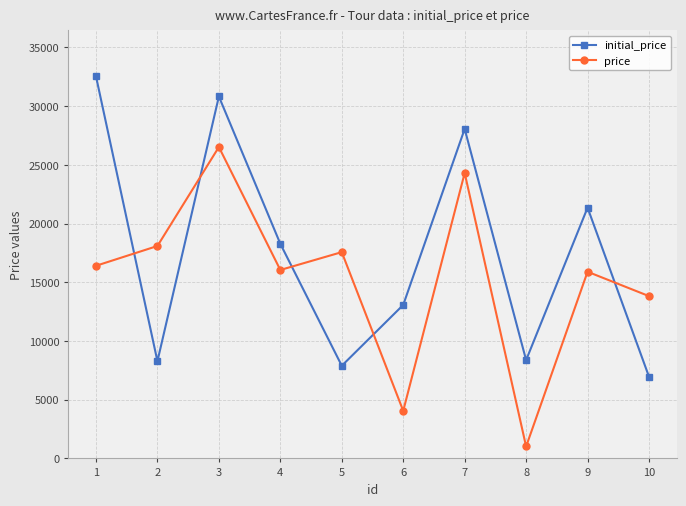

Which category has the highest value in the price series?

3